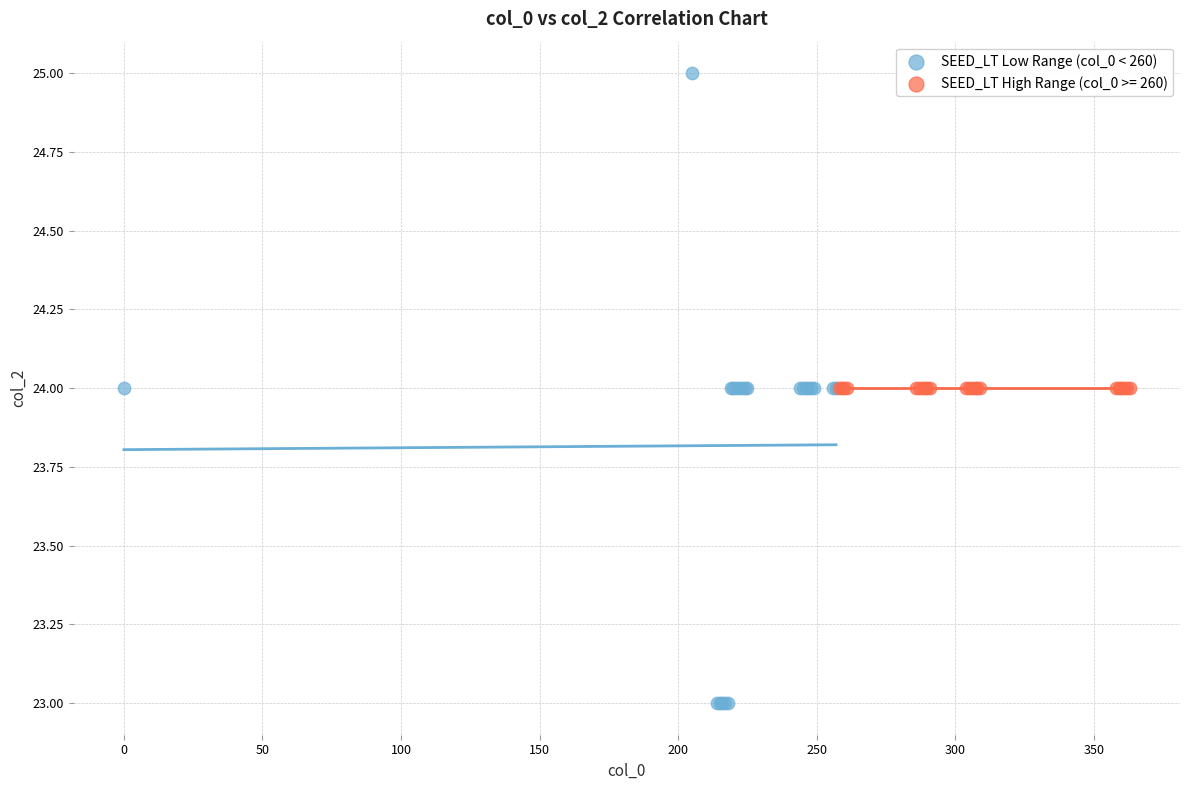

Which series reaches the maximum Y coordinate?

SEED_LT Low Range (col_0 < 260)